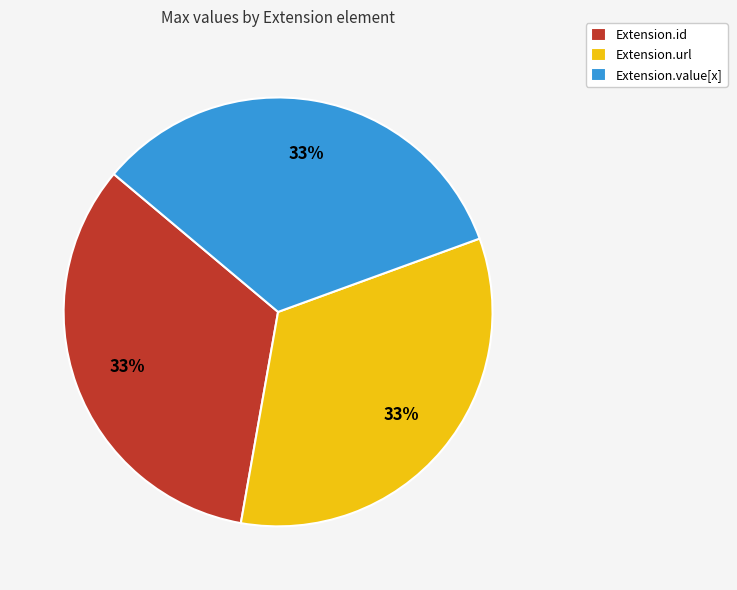

Does Extension.value[x] account for over 50% of the chart?

No